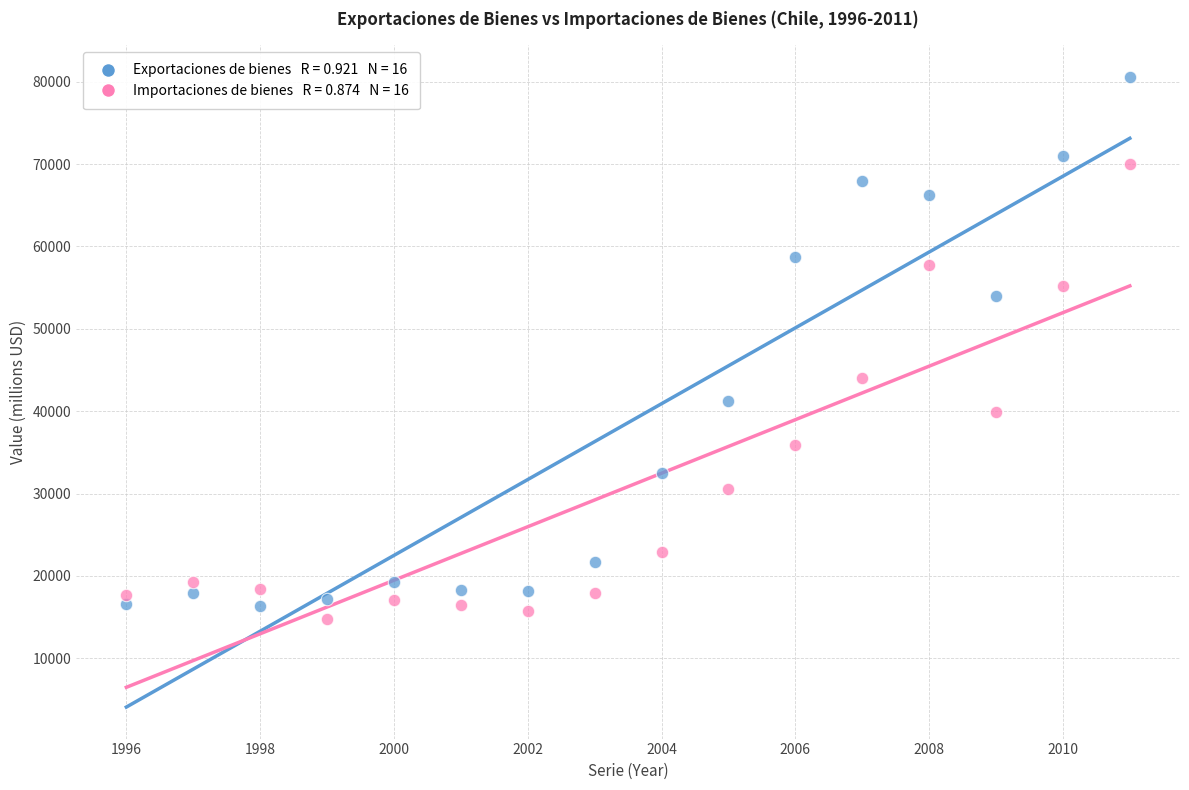

Across all series, what Y value is closest to 47660?

44031